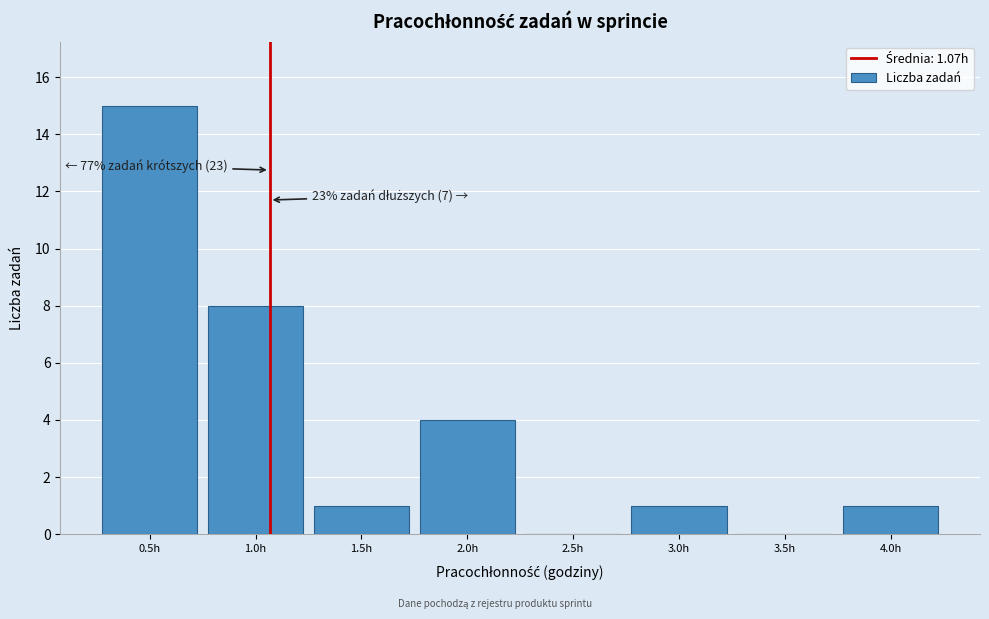

Over which range of the x-axis is the bar tallest?

0.25 to 0.75